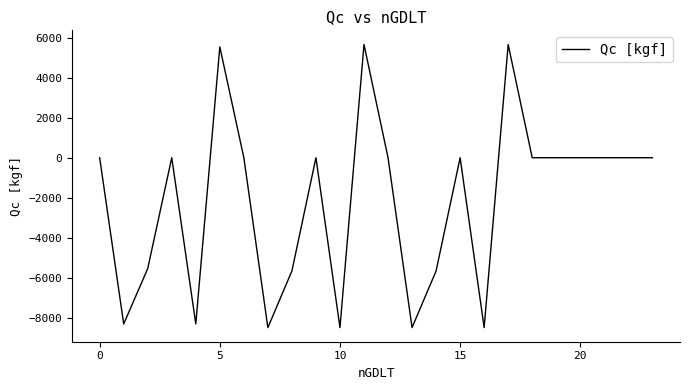

Does the chart display data point markers on the line(s)?

No